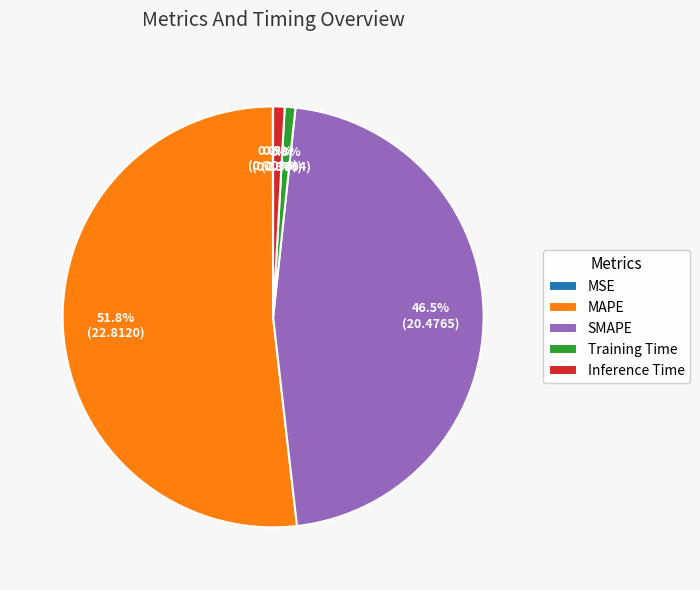

Is Training Time the majority of the pie?

No